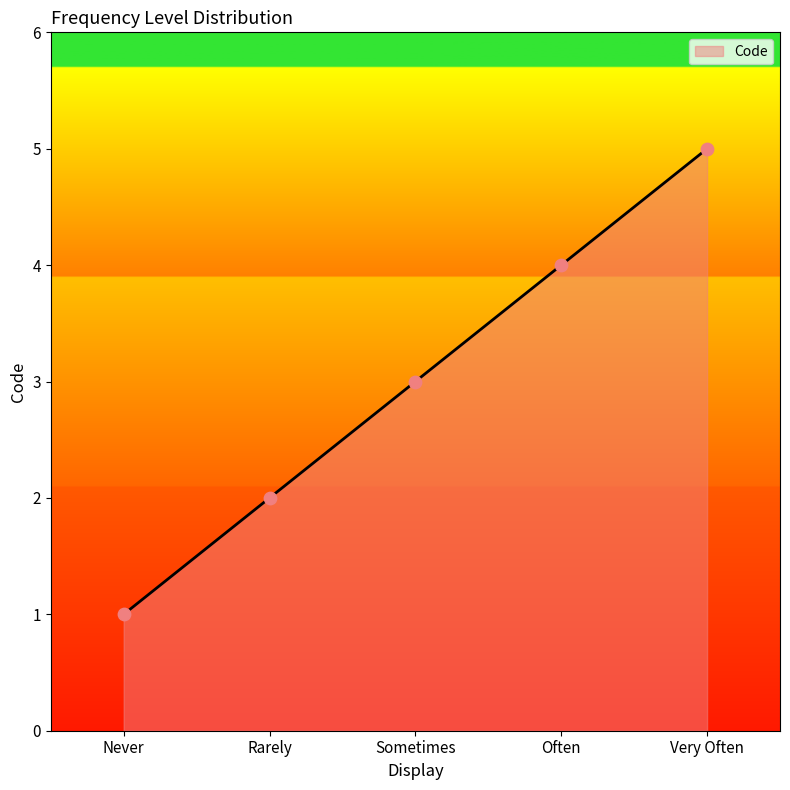

What is the change in value from Often to Very Often?

+1